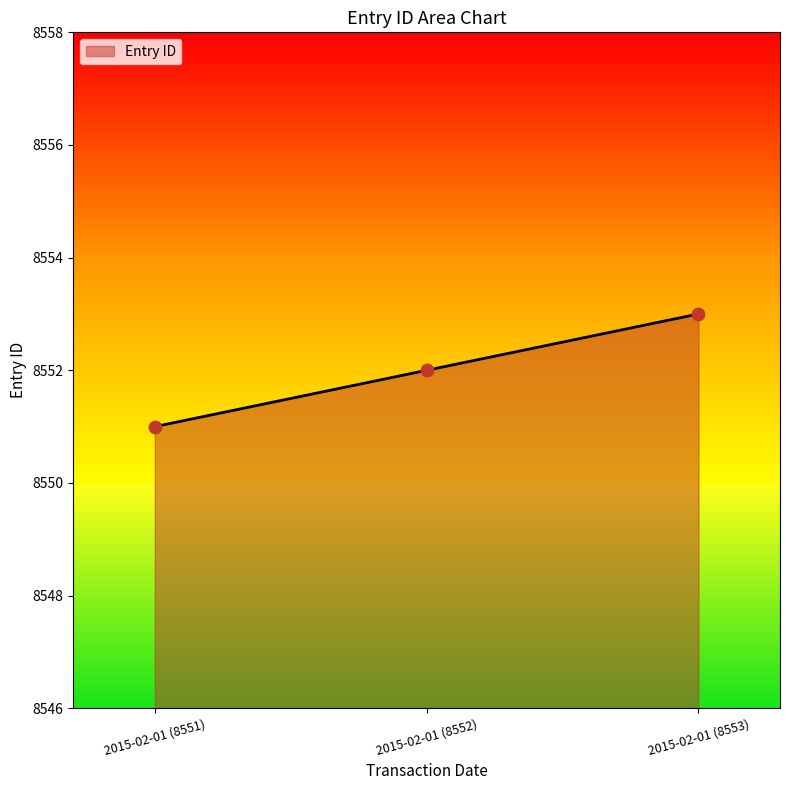

What is the ratio of the value at 2015-02-01 (8553) to the value at 2015-02-01 (8552)?

1.0